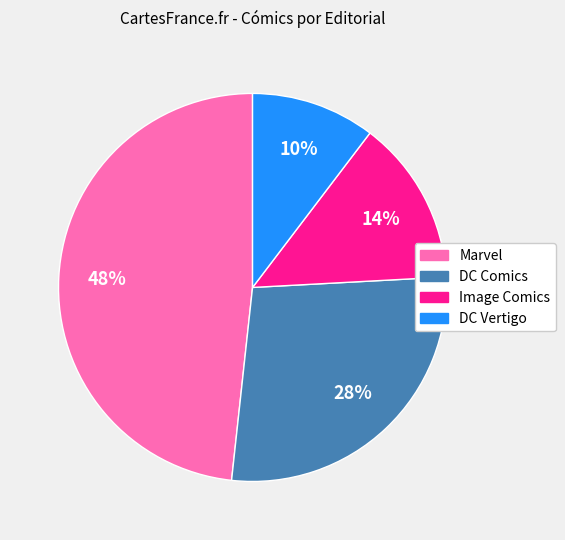

What is the smallest slice in the pie chart?

DC Vertigo